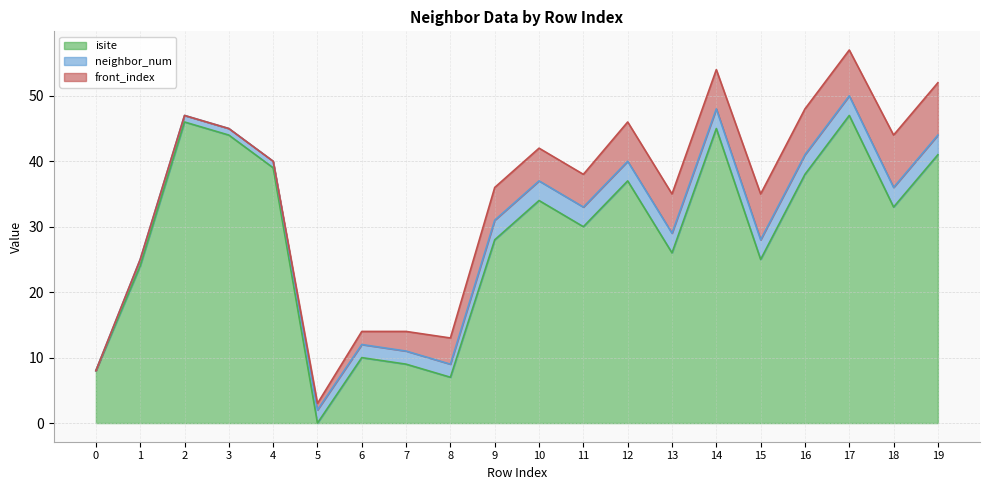

What is the difference between the maximum and minimum values in the front_index series?

8